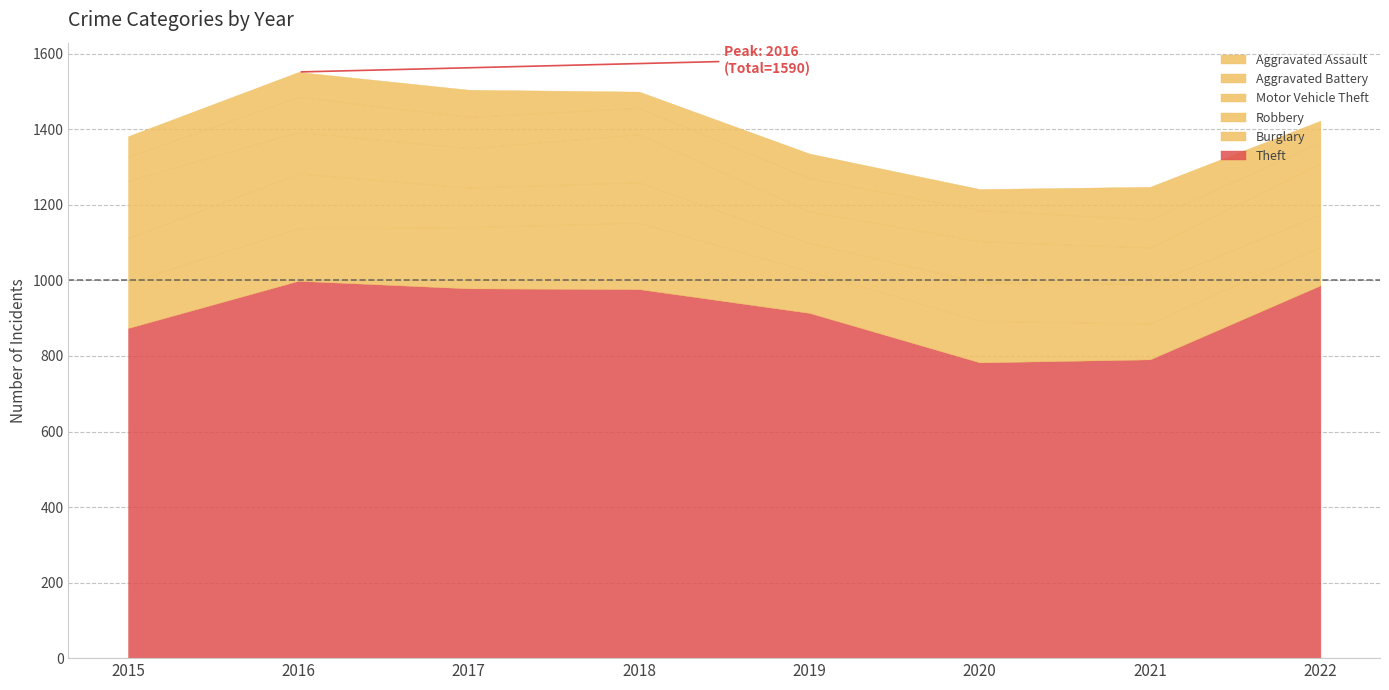

At which category is the sum across all series the highest?

2016